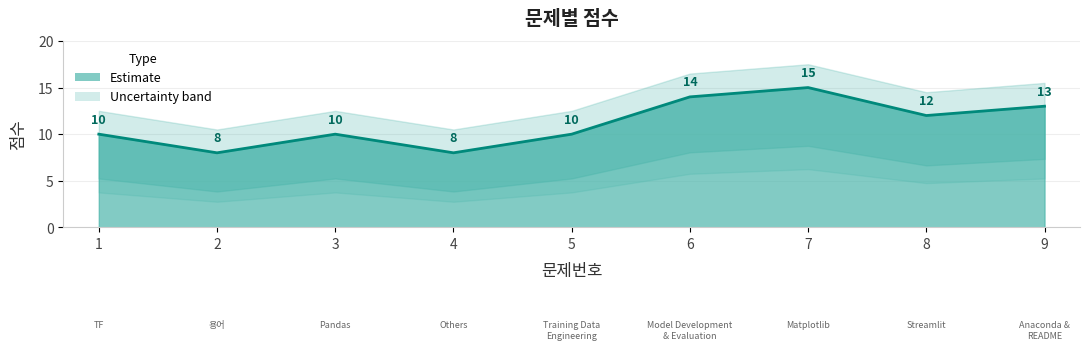

What is the value of the 4th point from the left?

8